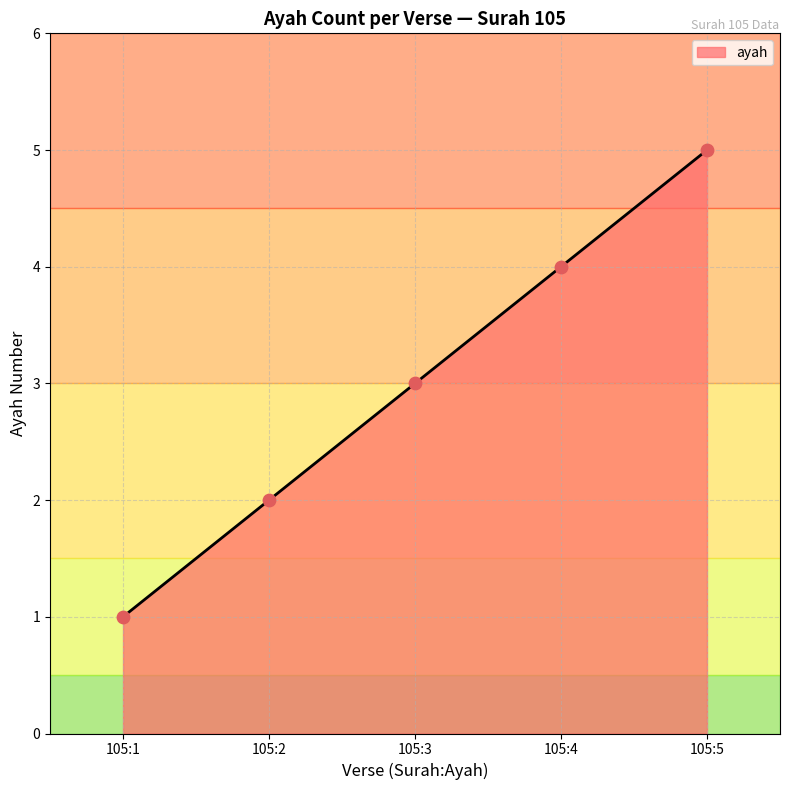

What is the change in value from 105:3 to 105:5?

+2